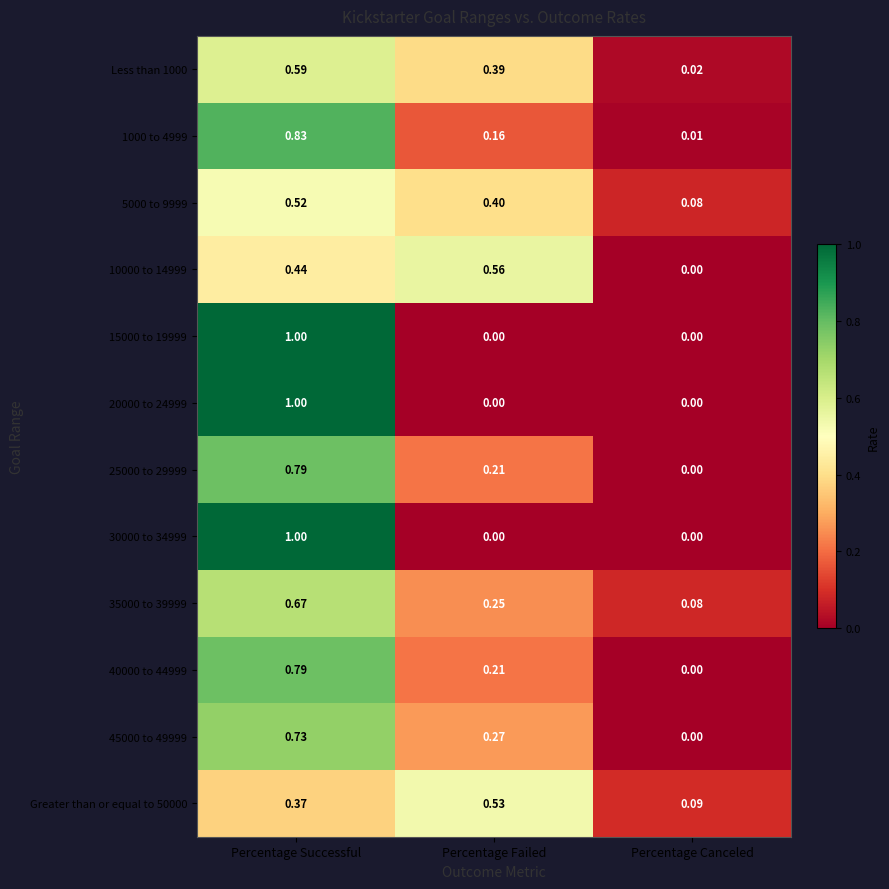

At which label does 40000 to 44999 reach its peak?

Percentage Successful